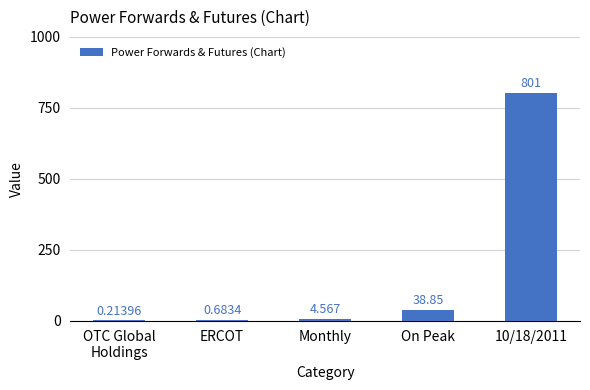

At which category does the chart reach its peak across all series?

10/18/2011